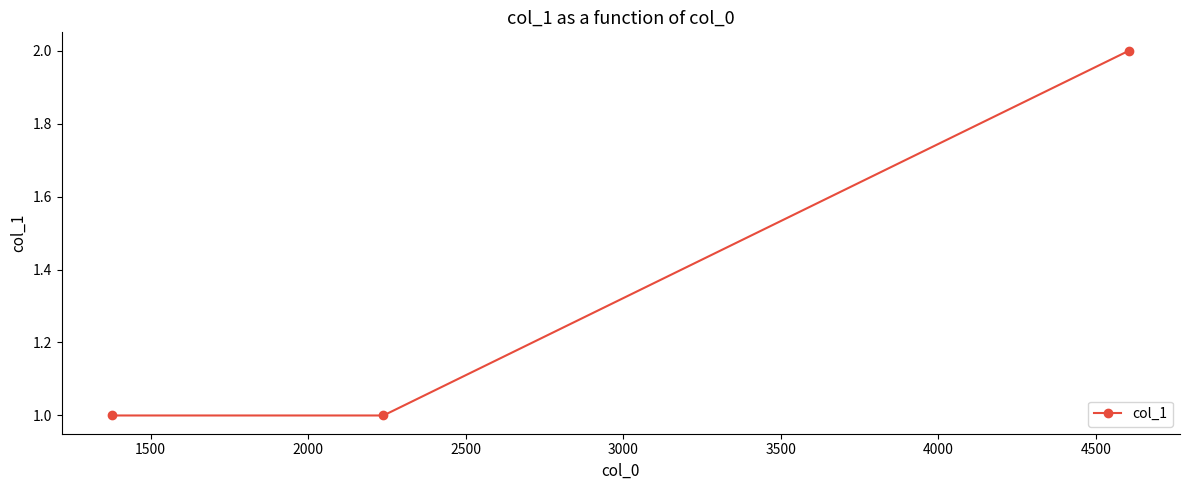

What is the value of the 3rd point from the left?

2